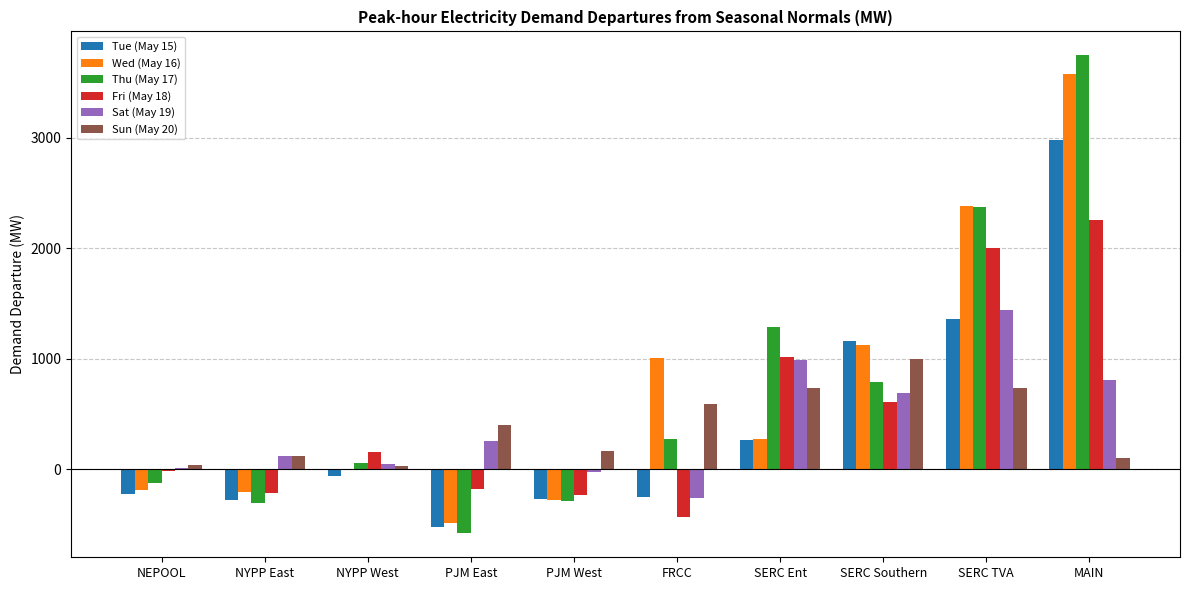

True or false: Sat (May 19) has a value of -101.0 at FRCC.

False